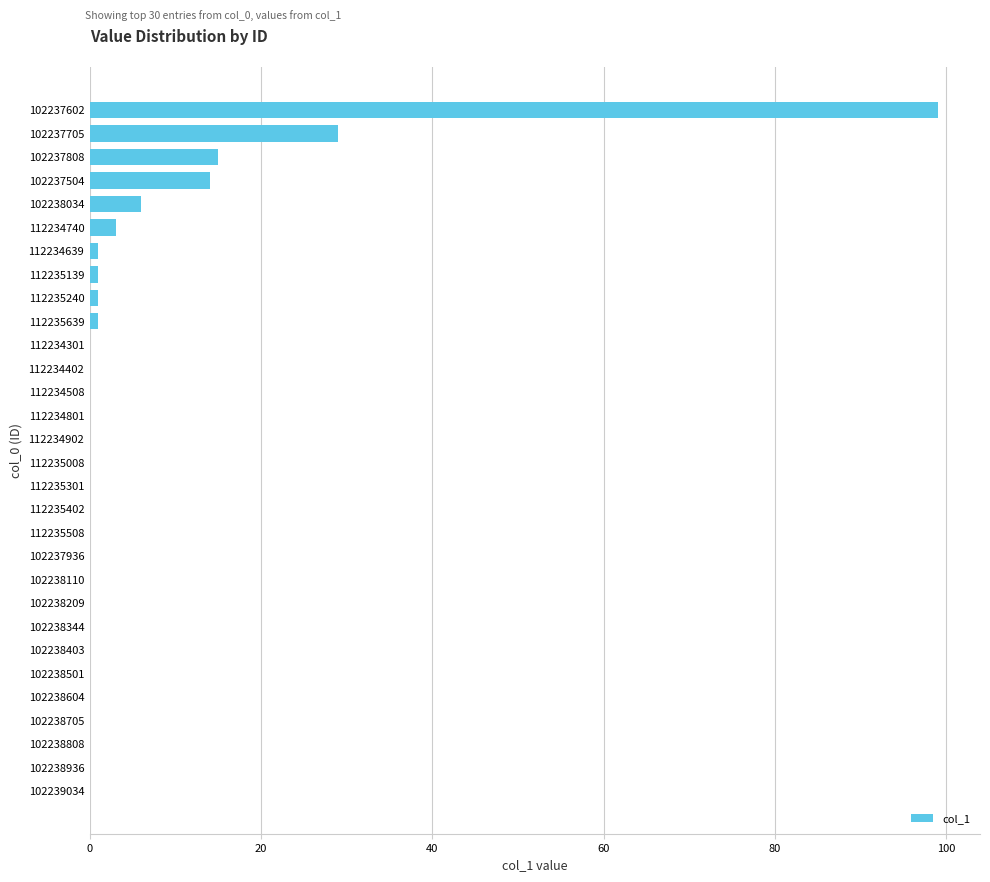

Reading top to bottom, extract all data points from this chart.

102237602=99	102237705=29	102237808=15	102237504=14	102238034=6	112234740=3	112234639=1	112235139=1	112235240=1	112235639=1	112234301=0	112234402=0	112234508=0	112234801=0	112234902=0	112235008=0	112235301=0	112235402=0	112235508=0	102237936=0	102238110=0	102238209=0	102238344=0	102238403=0	102238501=0	102238604=0	102238705=0	102238808=0	102238936=0	102239034=0